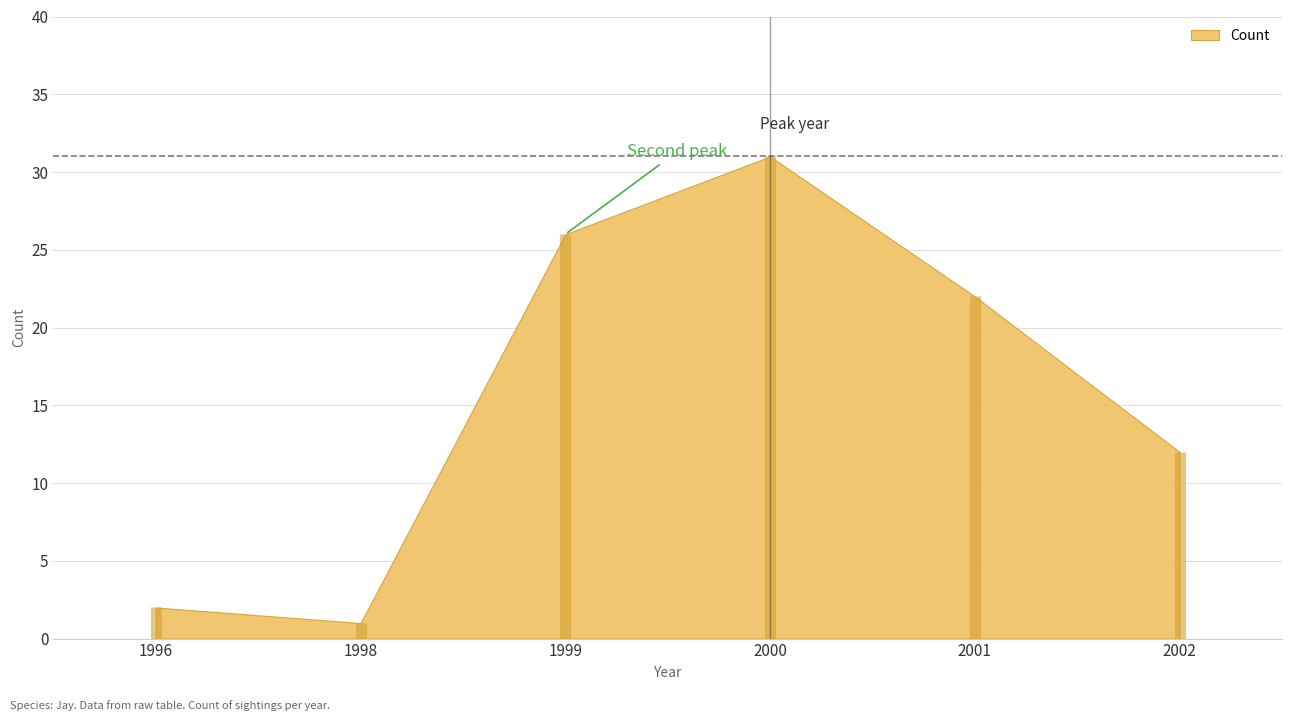

What is the difference between the values at 2001 and 2000?

9